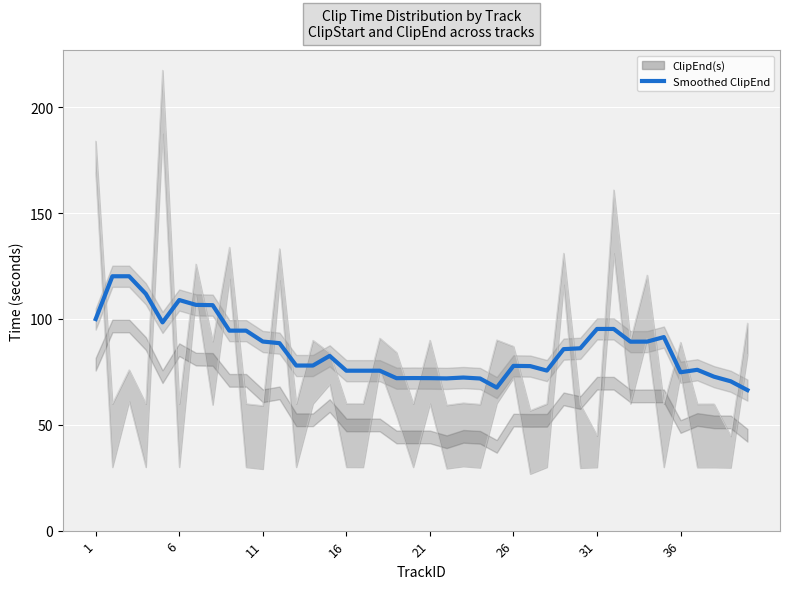

How many values exceed 82?

20